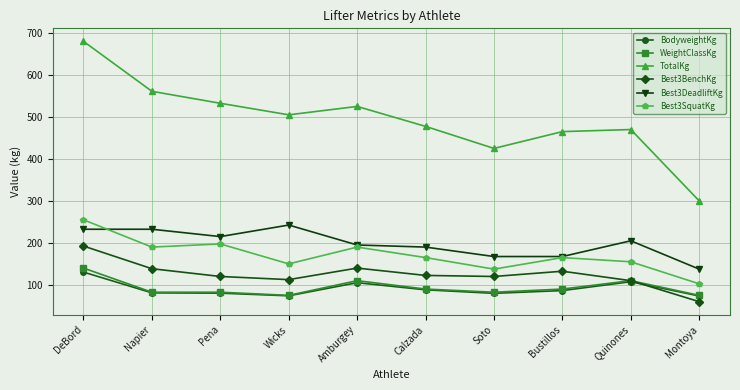

What is the maximum value shown in the chart?

680.0